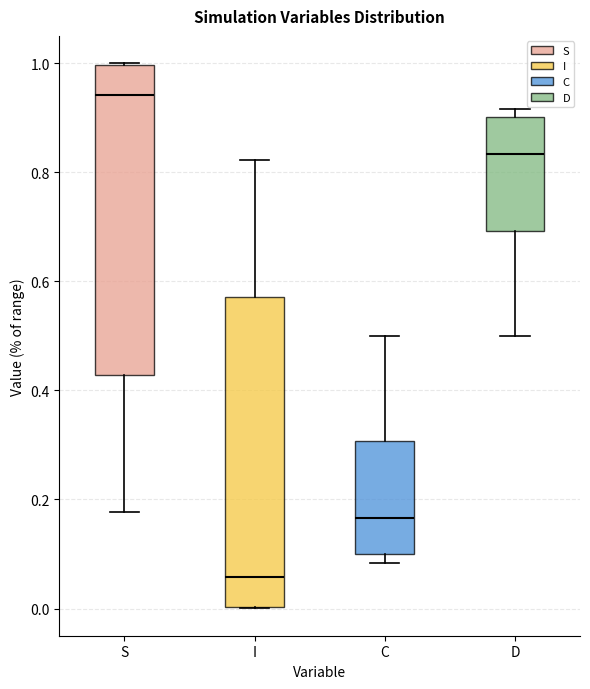

Which box's median line is the lowest?

I